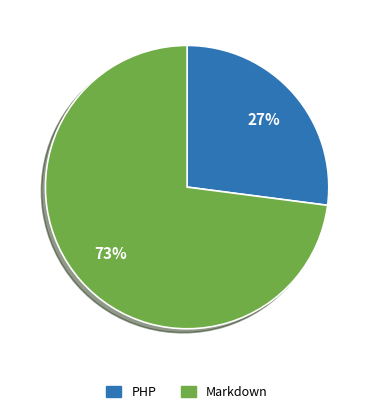

What portion of the pie excludes PHP?

72.9%